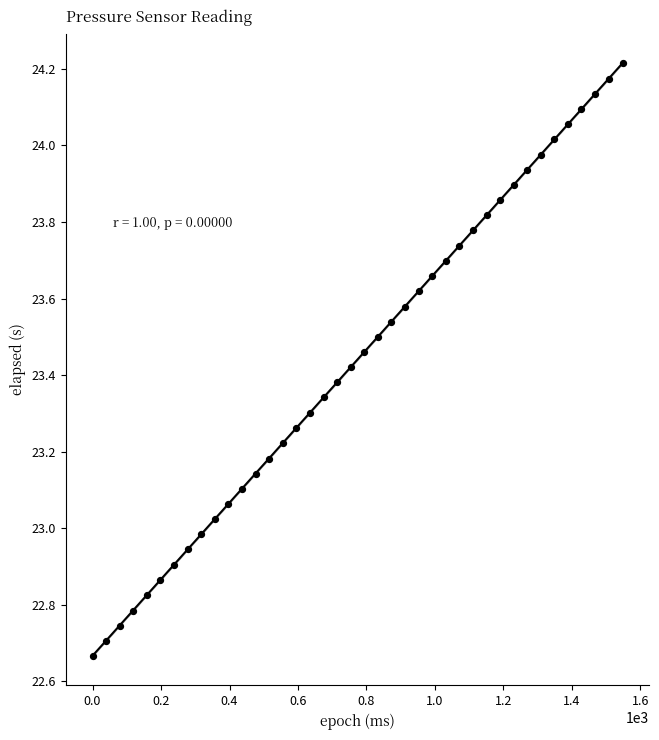

What is the range of Y values (max minus min)?

1.5